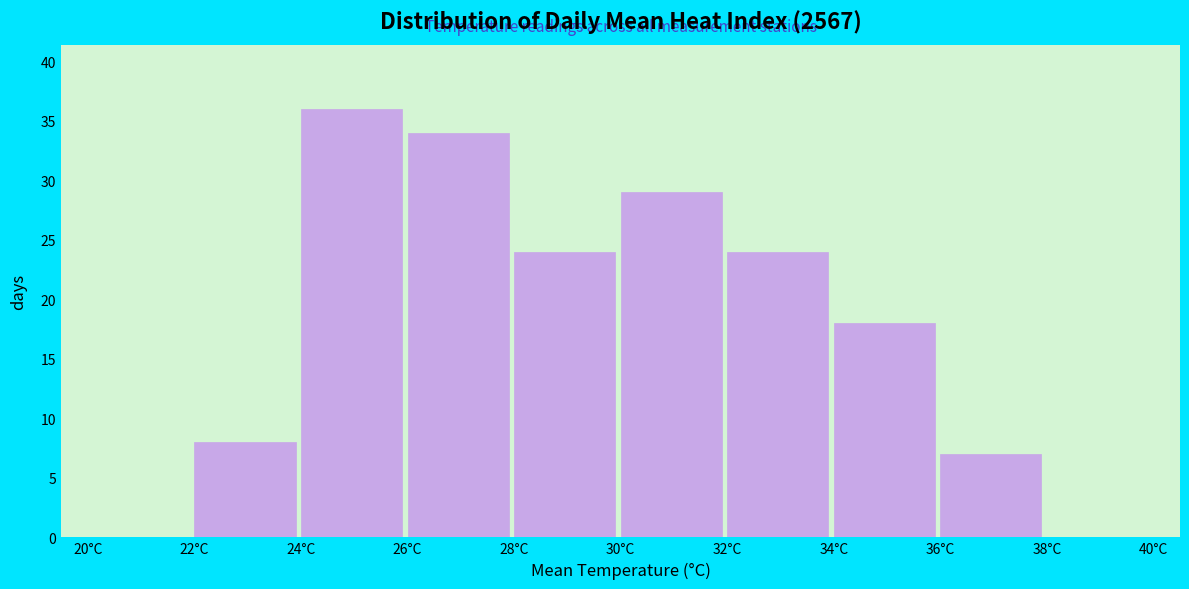

Reading left to right, list every bar in this chart as the range it spans on the x-axis followed by its height. The values are not printed on the chart, so give them approximately, as read against the axis.

20 to 22: 0
22 to 24: 8
24 to 26: 36
26 to 28: 34
28 to 30: 24
30 to 32: 29
32 to 34: 24
34 to 36: 18
36 to 38: 7
38 to 40: 0